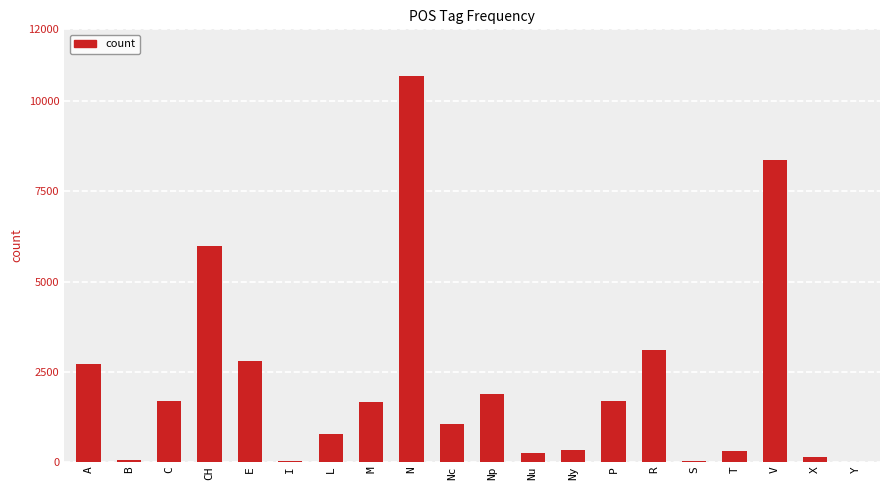

The chart shows a value of 3546 at CH. True or false?

False